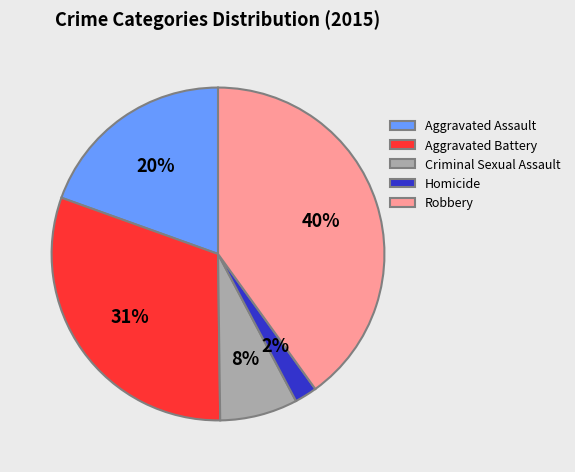

True or false: Robbery accounts for 32% of the total.

False